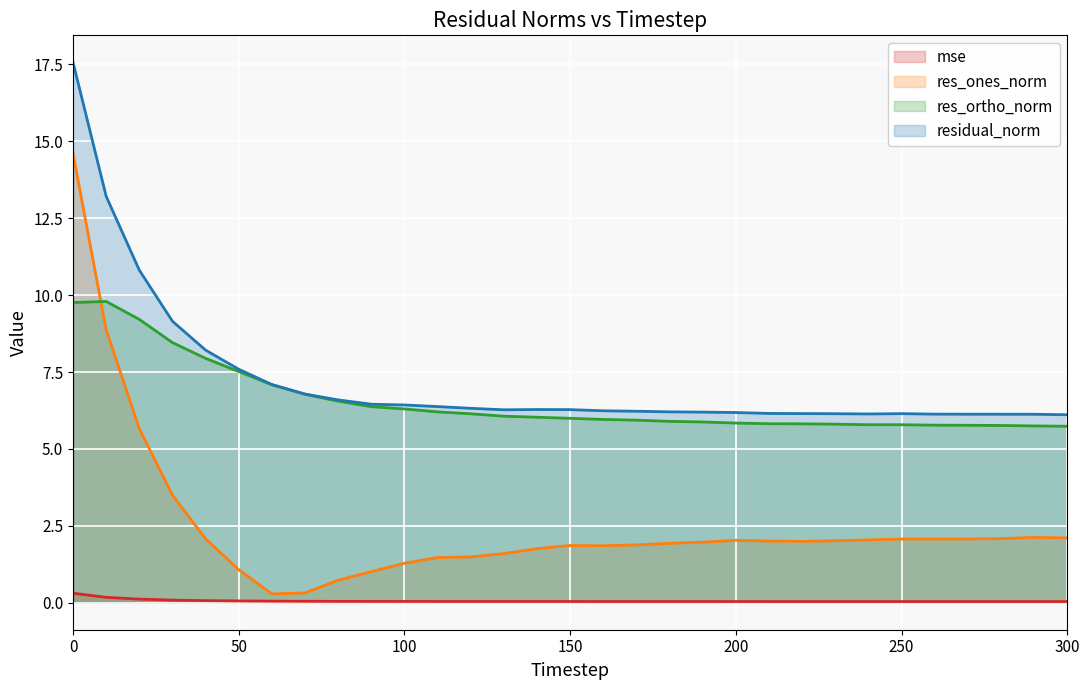

List the labels in order of mse value, smallest first.

300, 290, 280, 270, 260, 240, 230, 250, 220, 210, 200, 190, 180, 170, 160, 130, 150, 140, 120, 110, 100, 90, 80, 70, 60, 50, 40, 30, 20, 10, 0